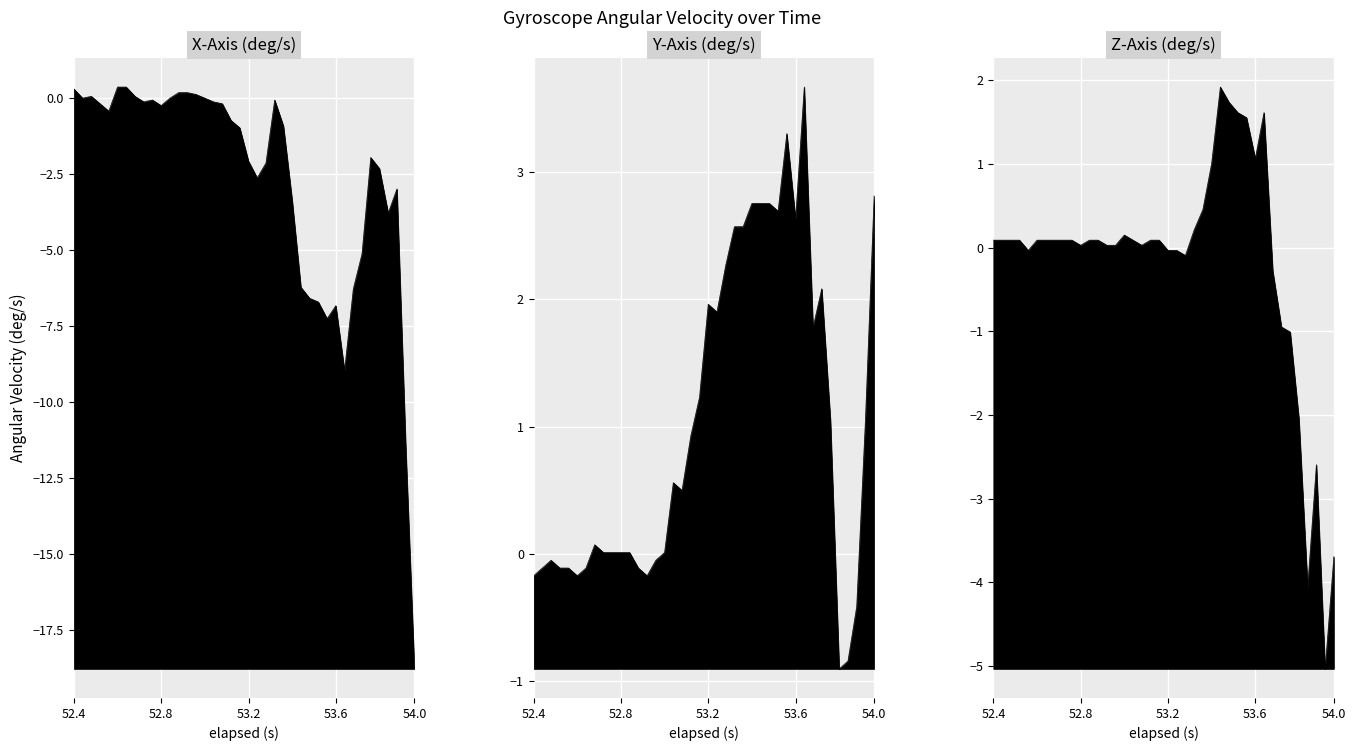

In X-Axis (deg/s) line, how many points are higher than both neighbors (excluding endpoints)?

6